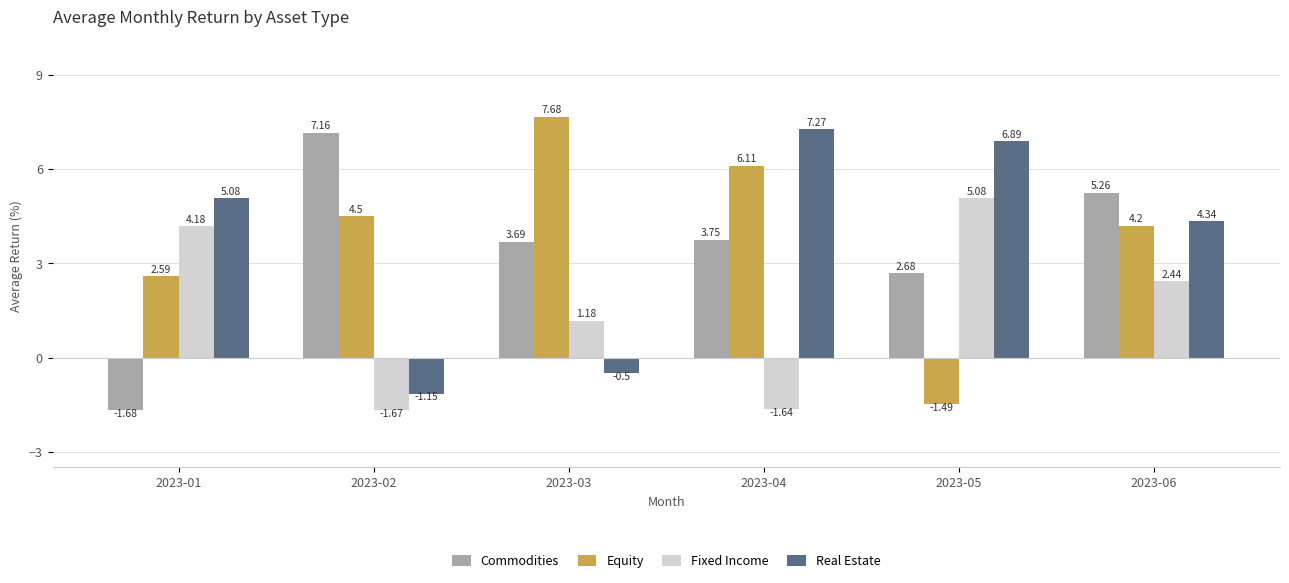

What is the total value across all series at 2023-06?

16.2